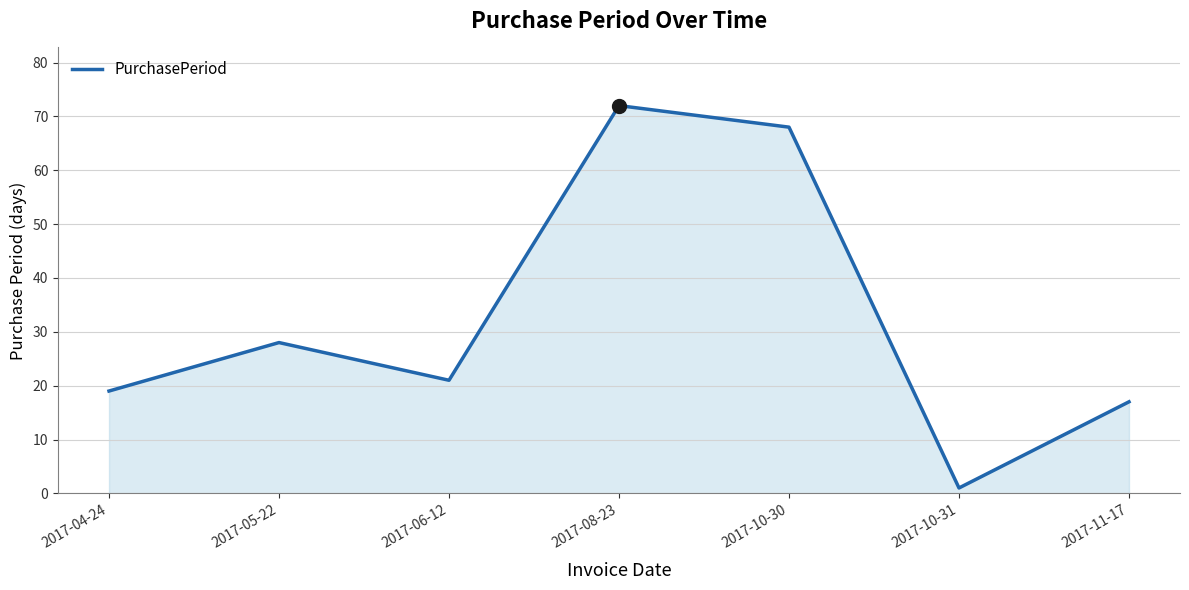

What position from the right is 2017-05-22?

6